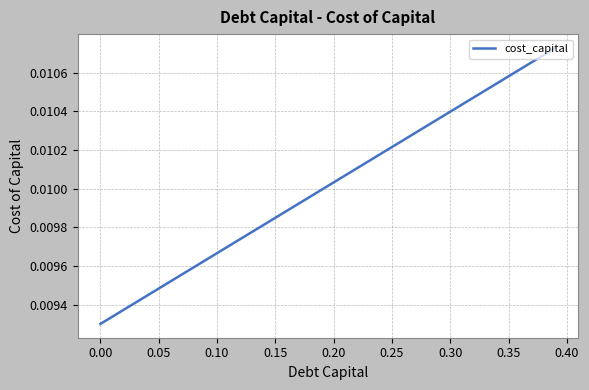

How many lines are shown in the chart?

1